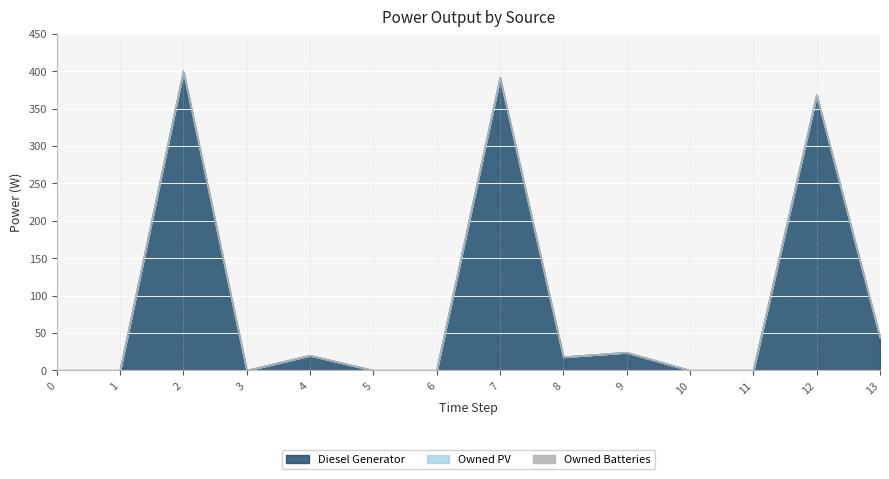

True or false: Diesel Generator has more than 1 interior local peaks.

True